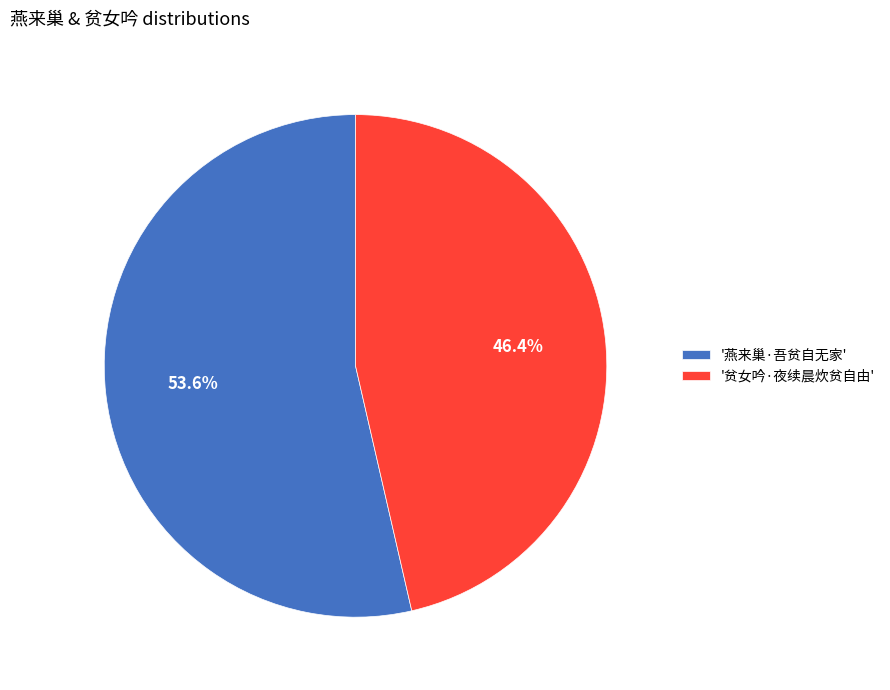

Does any single category account for the majority?

Yes